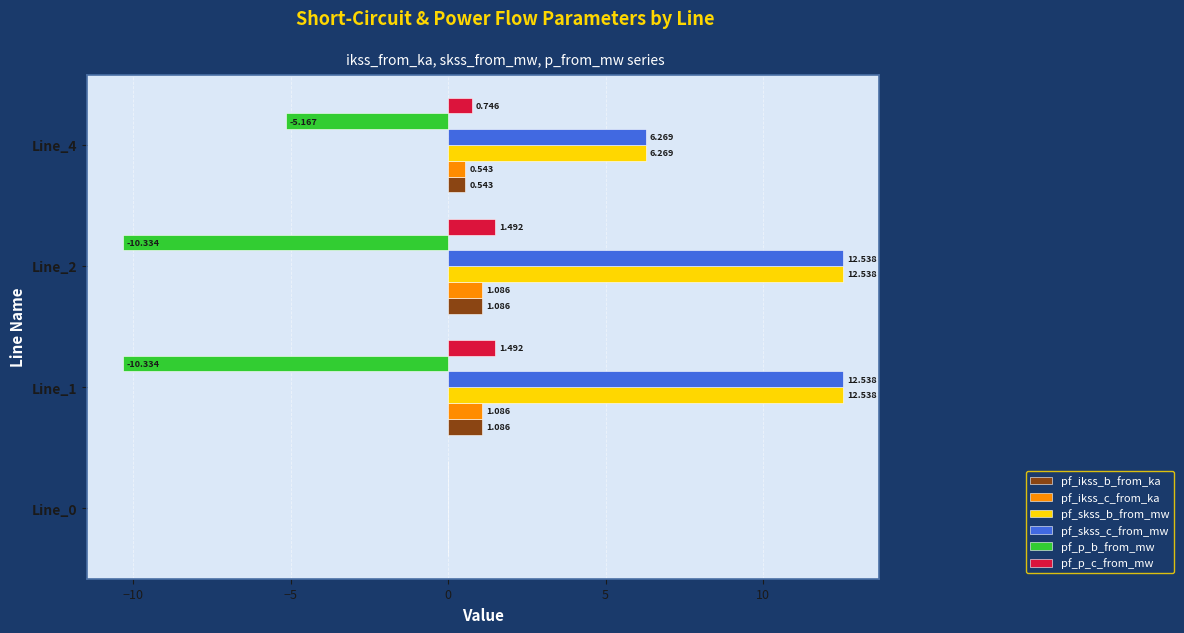

Is the value of pf_ikss_c_from_ka at Line_0 greater than the value of pf_skss_c_from_mw at Line_1?

No